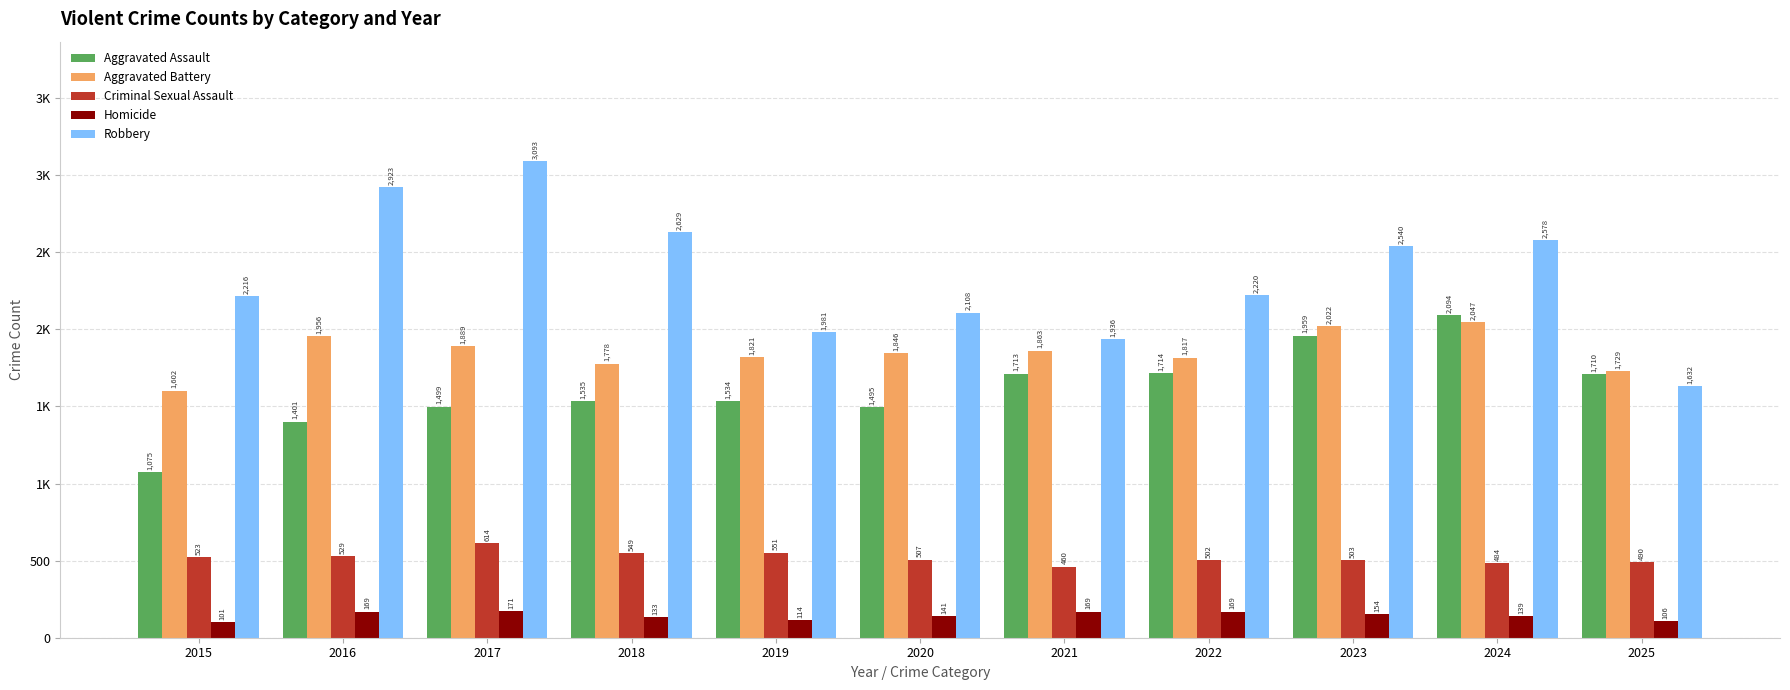

What is the difference between the maximum and second lowest values in the Criminal Sexual Assault series?

130